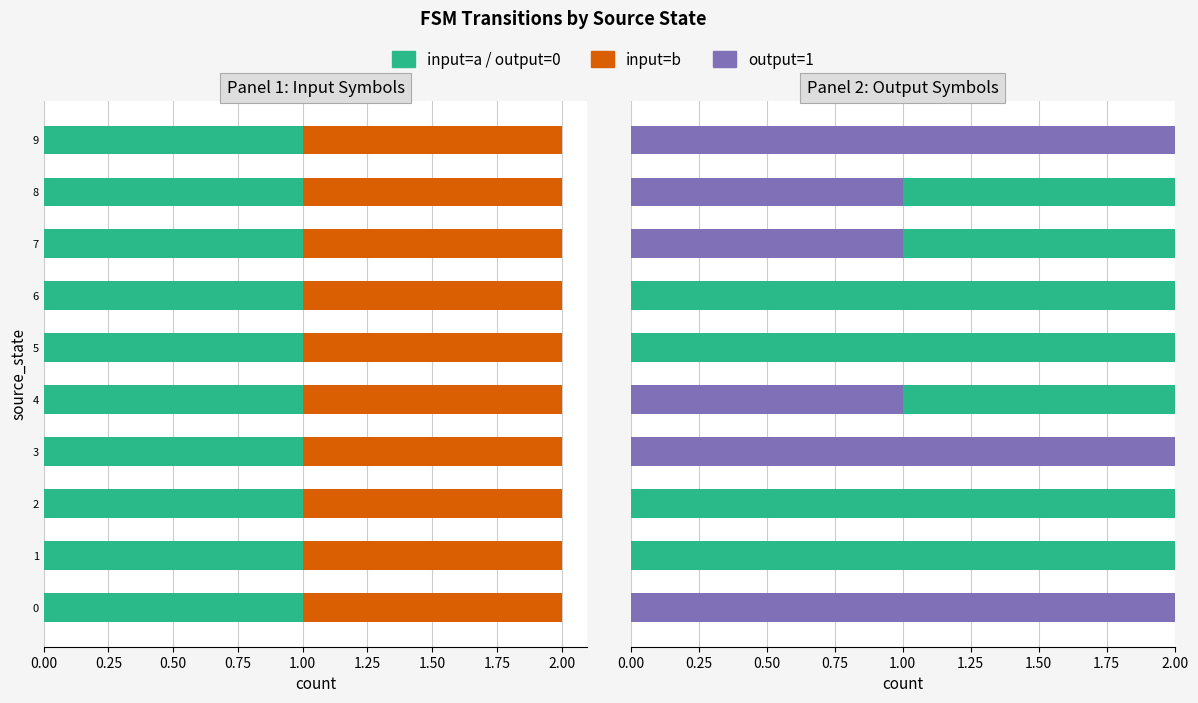

What is the sum of all output=0 values?

11.0